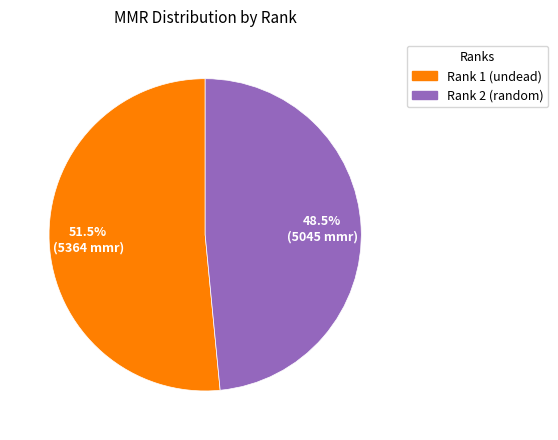

Does any single category account for the majority?

Yes